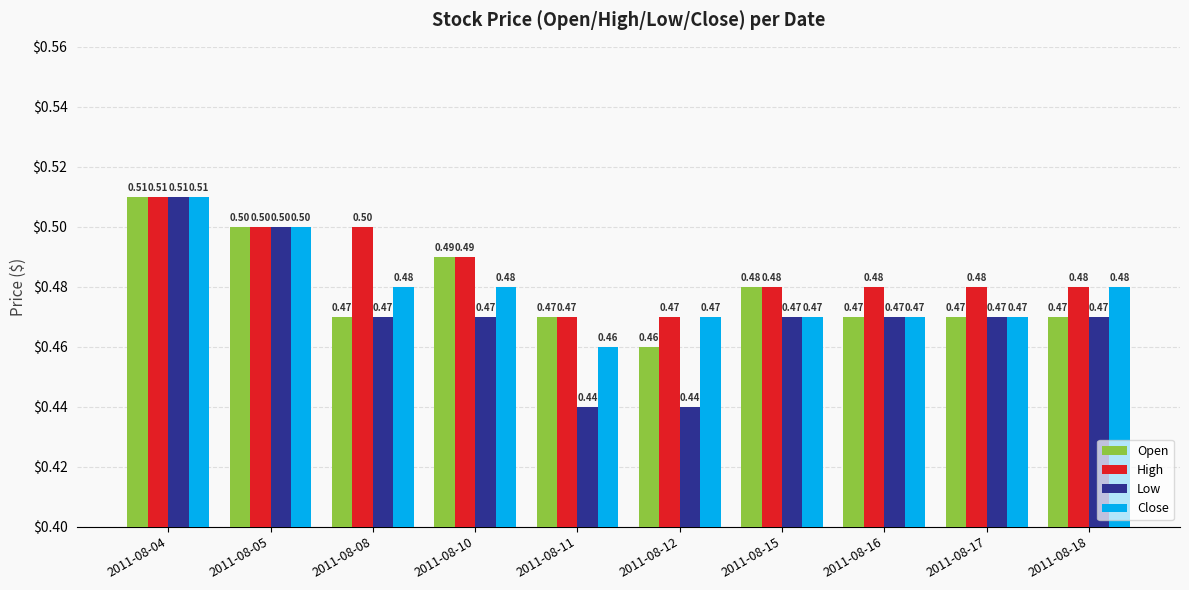

The Open series shows 0.6 at 2011-08-11. True or false?

False